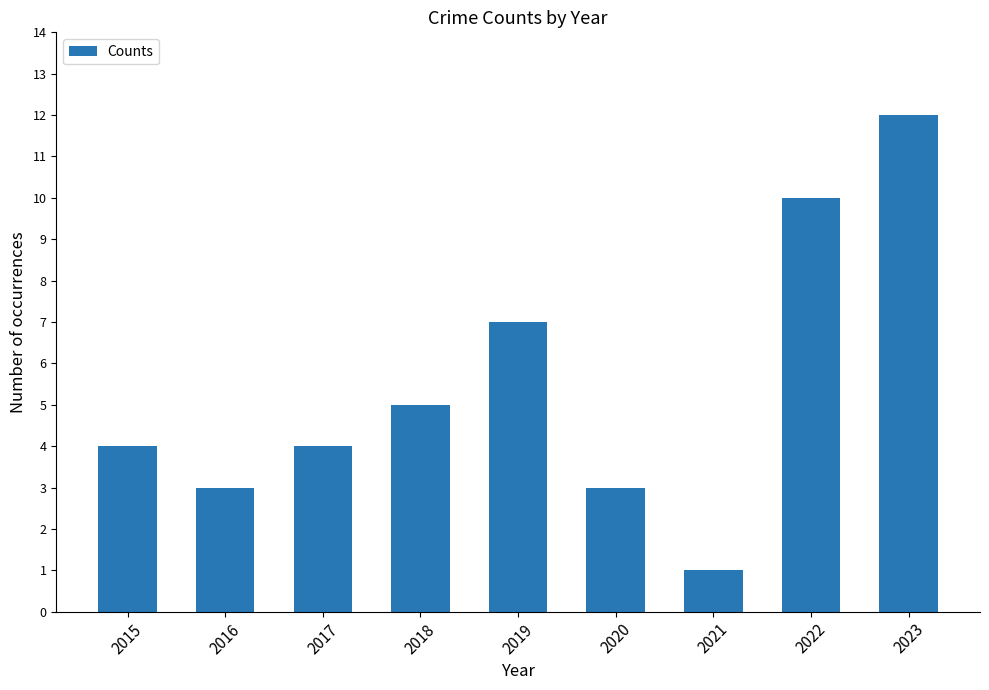

Between 2018 and 2016, which is larger?

2018